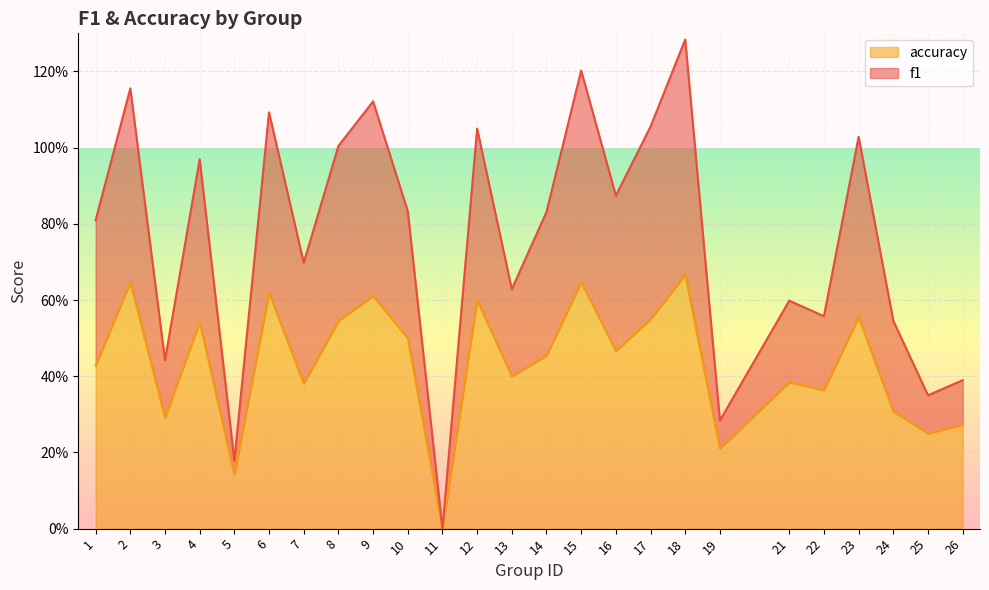

At 10, list the series in order from smallest to largest.

accuracy, f1